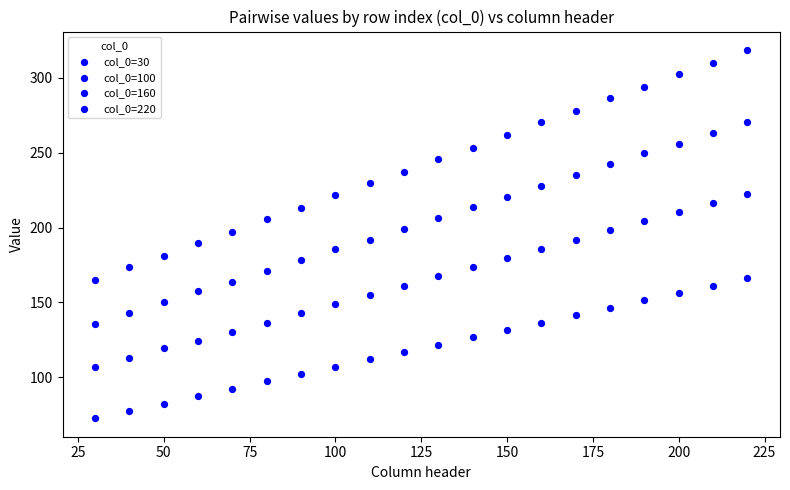

Count the number of points in this scatter plot.

80